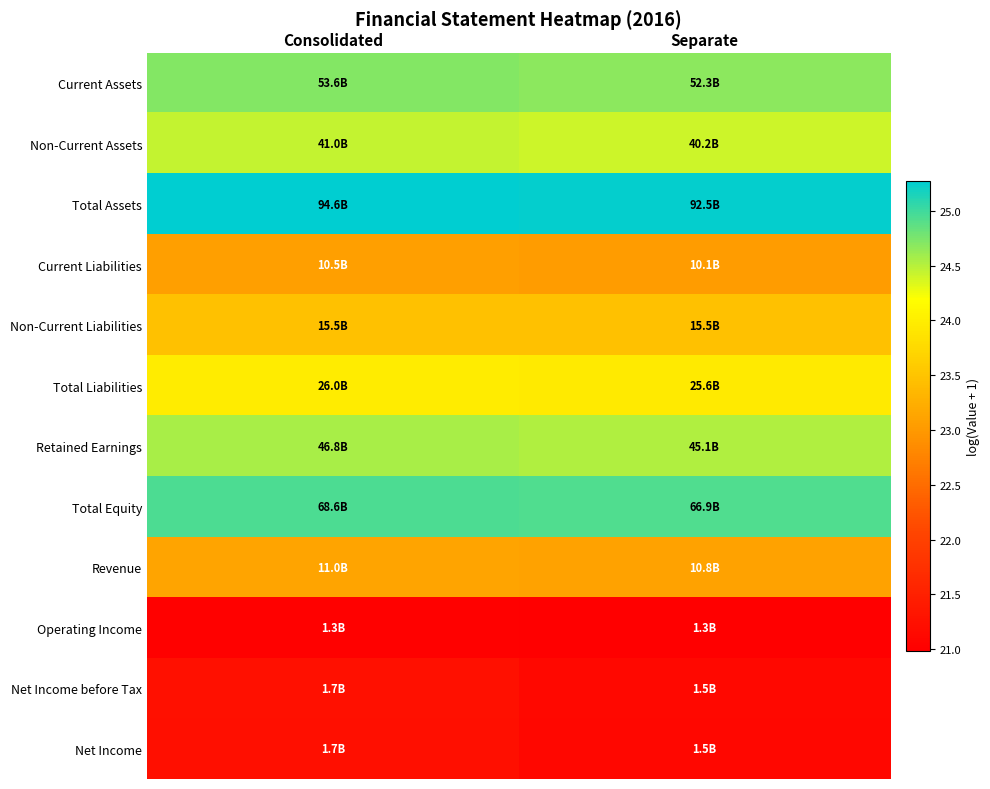

Which category has the highest value across all series?

Consolidated